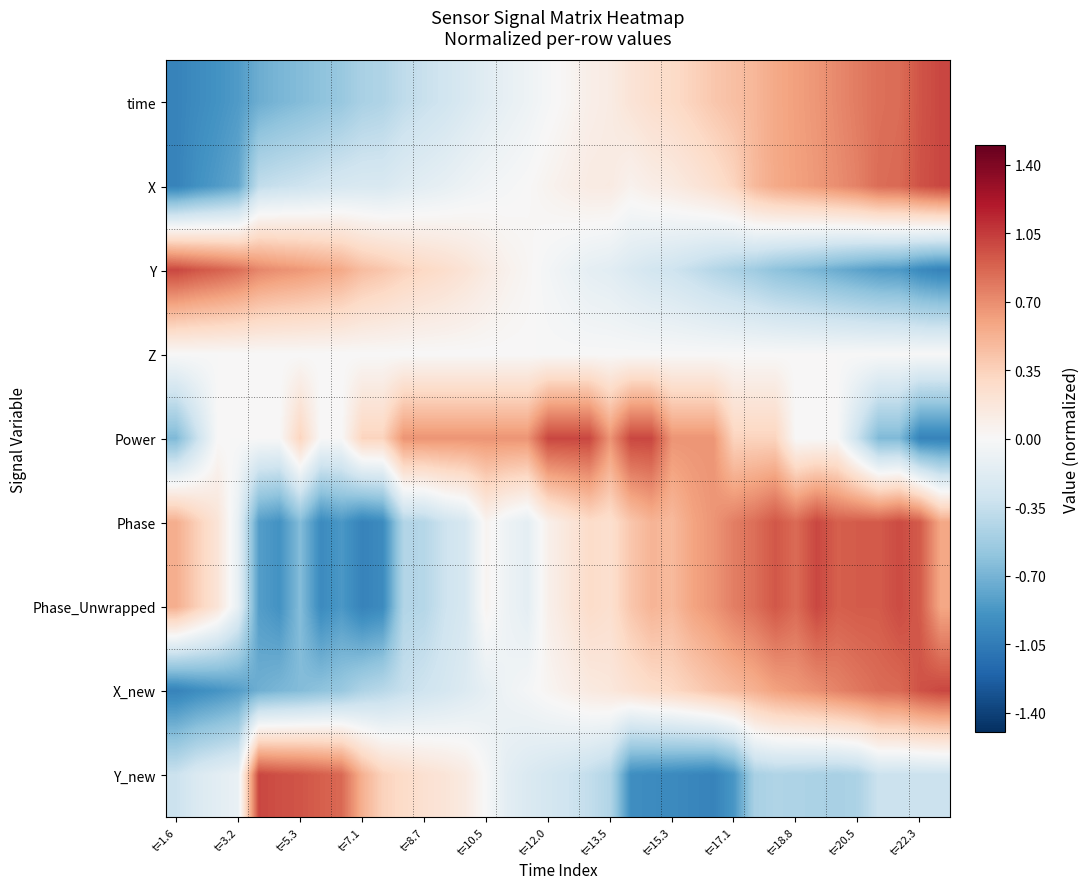

At which category is the sum across all series the highest?

29